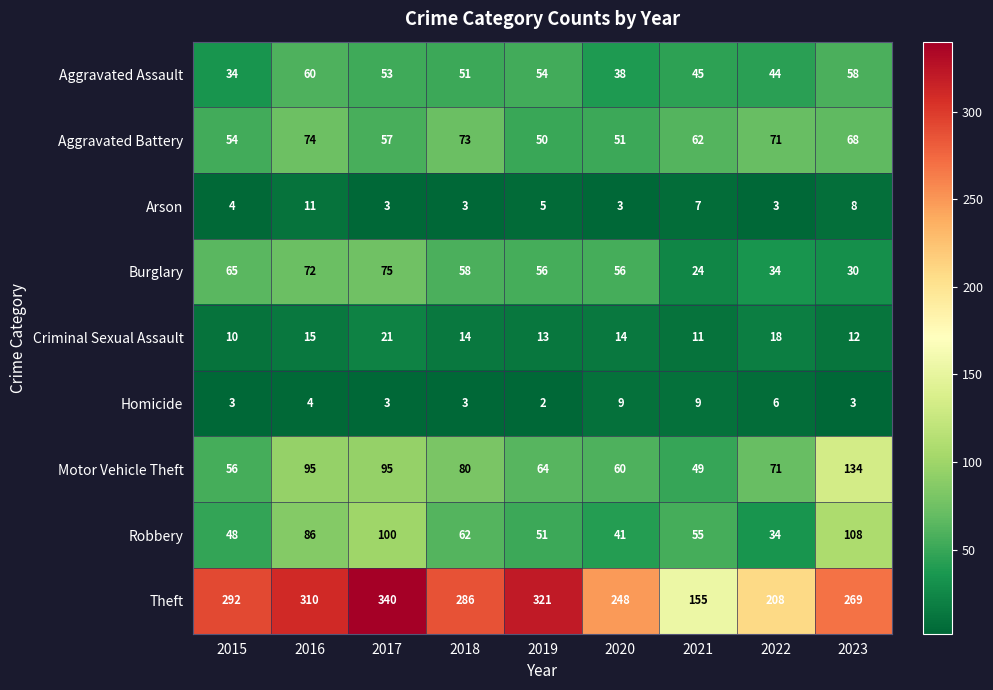

What is the sum of the Criminal Sexual Assault values at 2022 and 2015?

28